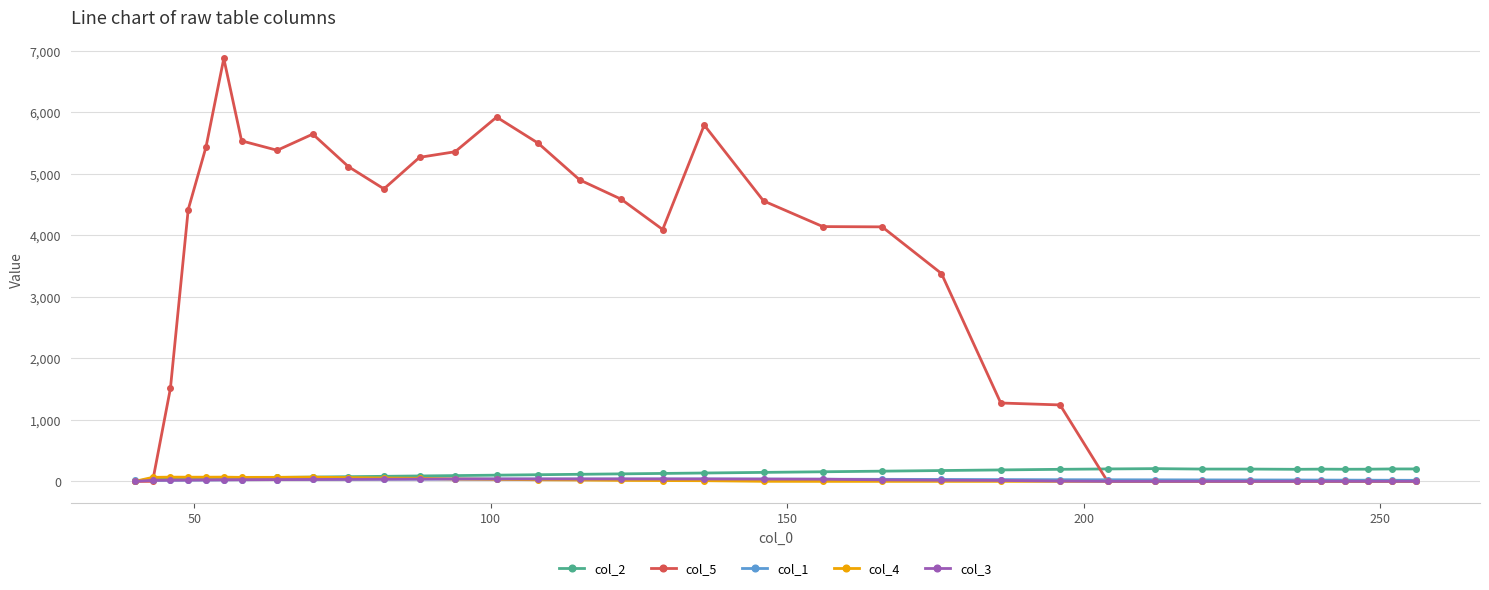

True or false: col_5 has more than 0 interior local peaks.

True